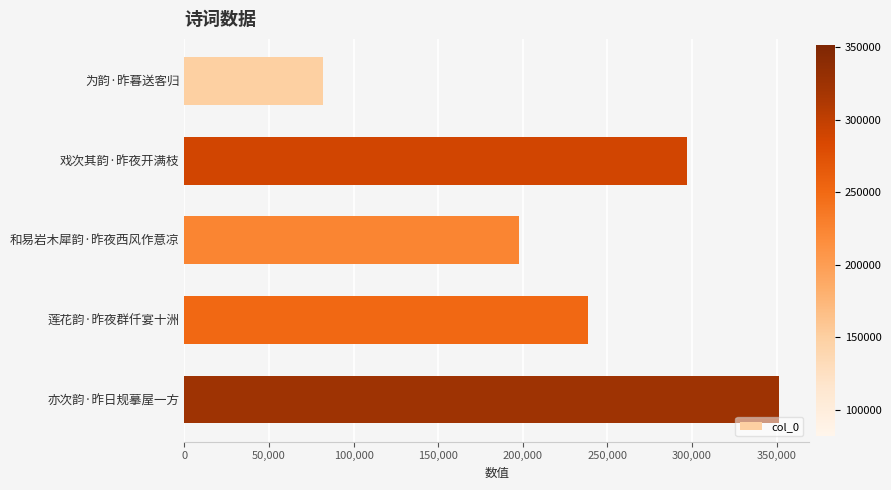

What is the value of the 2nd bar from the top?

296867